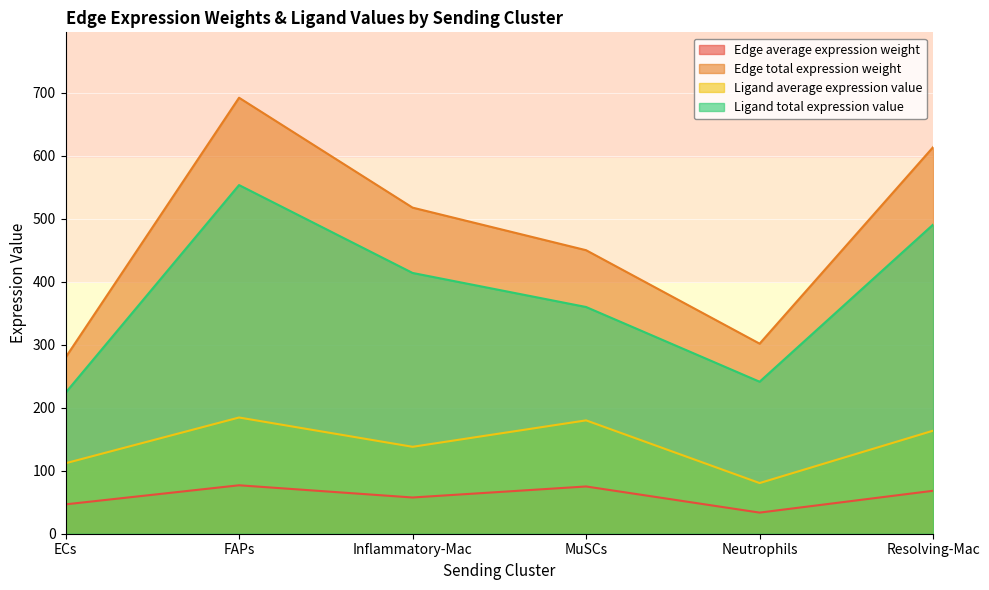

What is the value of the Ligand total expression value point at the 1st from the left?

223.7